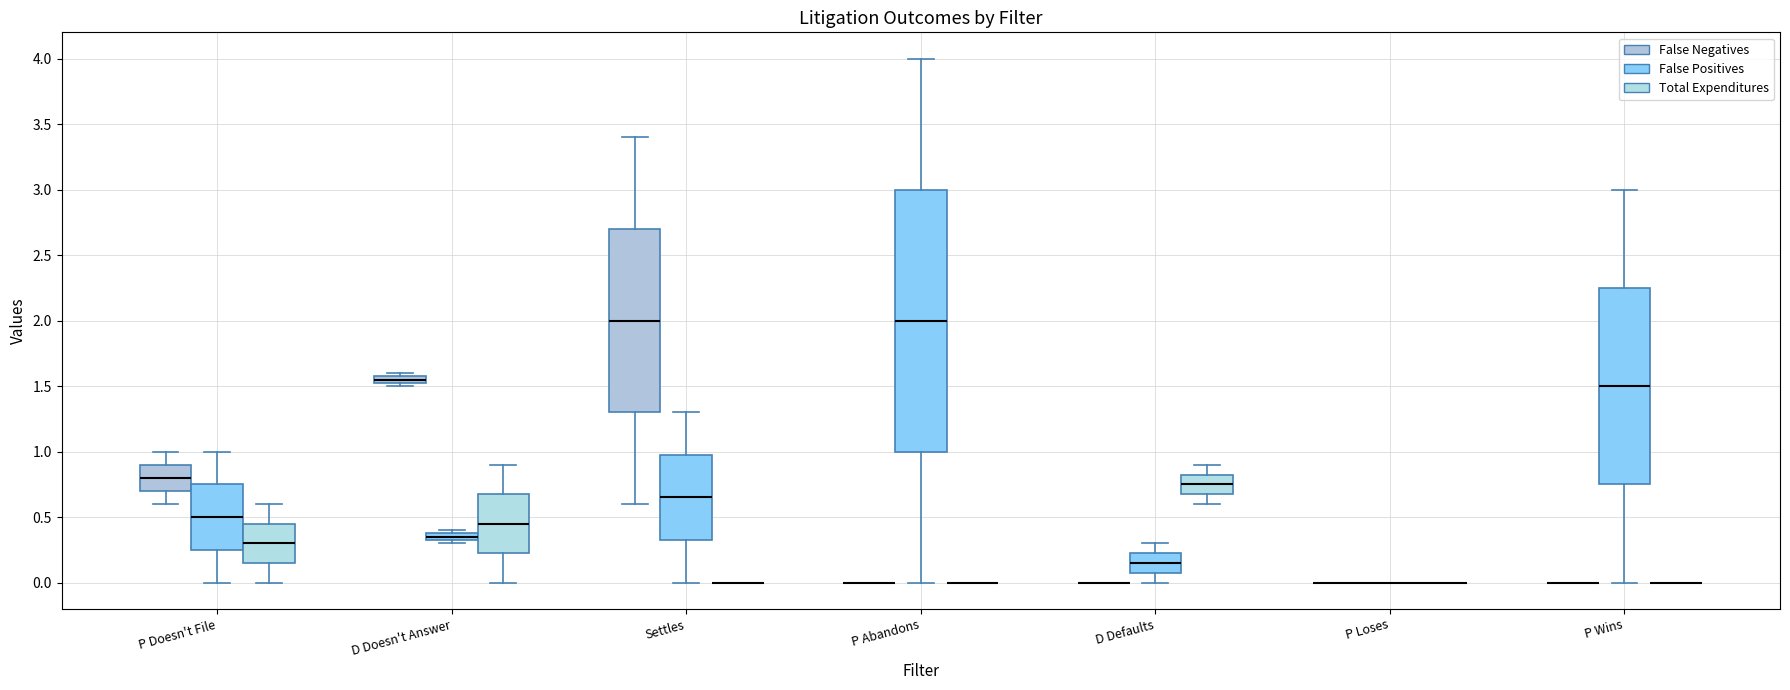

Where is the upper edge of the box for P Doesn't File (False Negatives) on the y-axis? The values are not printed on the chart, so give them approximately, as read against the axis.

0.90